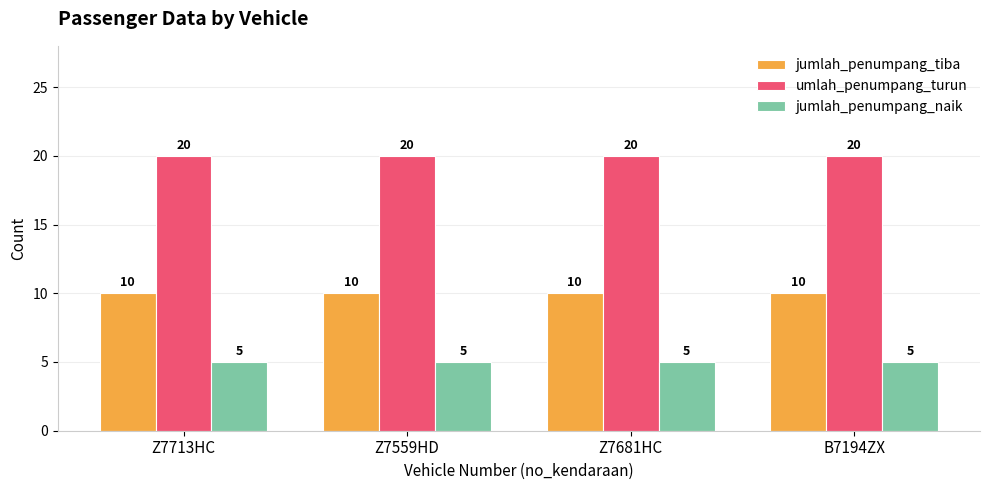

Does the chart contain stacked bars?

No